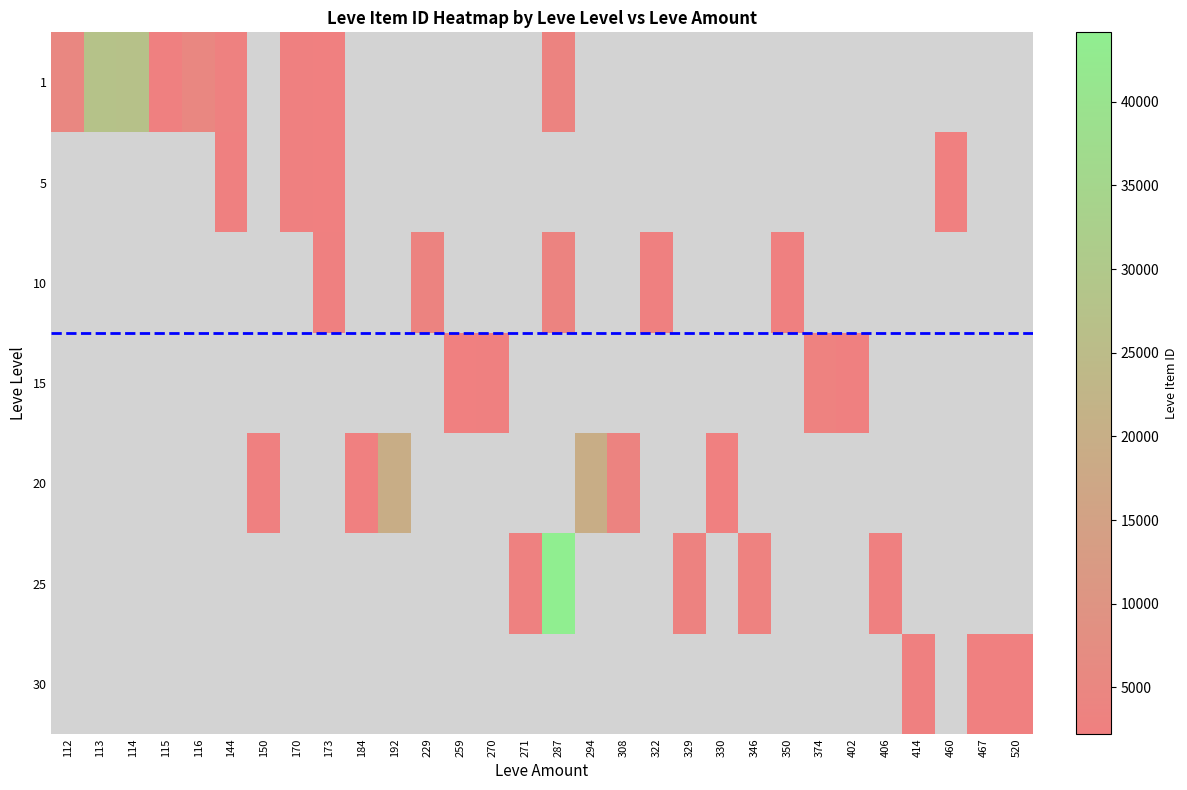

Which has a higher value, 414 or 114?

114